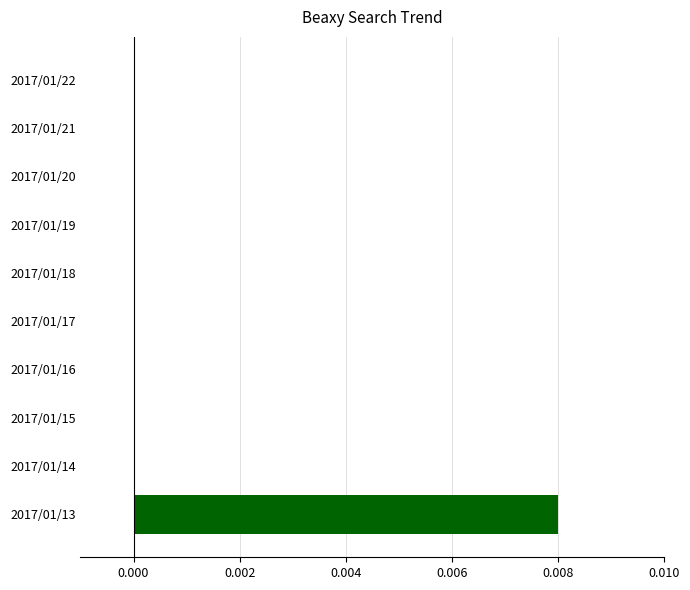

Between 2017/01/19 and 2017/01/13, which is larger?

2017/01/13